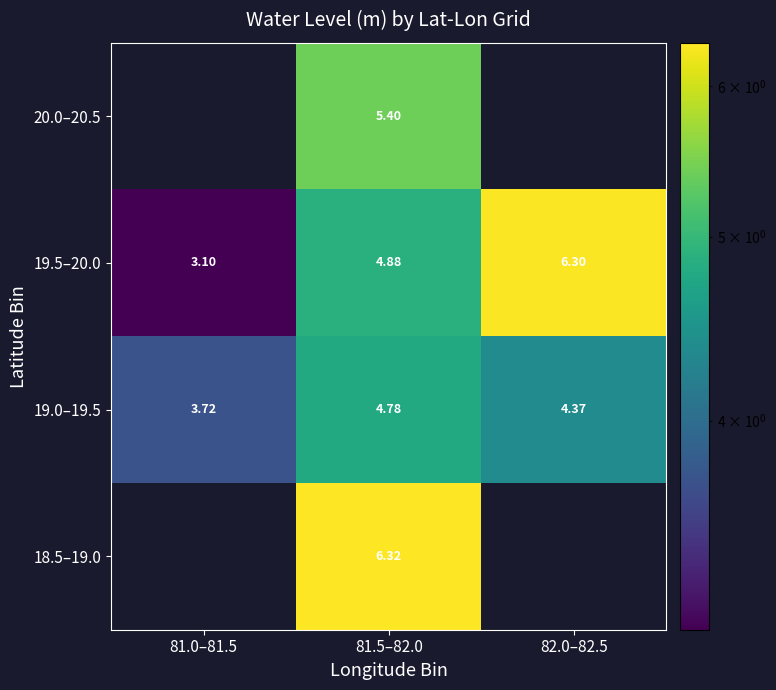

Is the value of 19.0–19.5 at 82.0–82.5 greater than the value of 19.5–20.0 at 81.5–82.0?

No